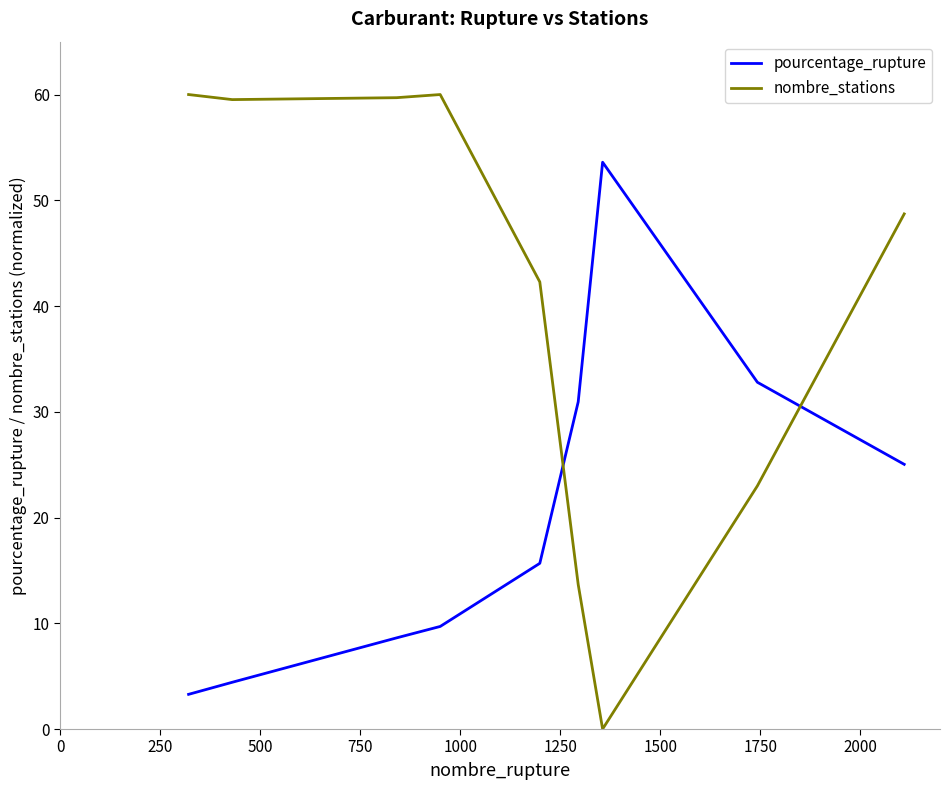

Which series has the widest spread of values?

nombre_stations